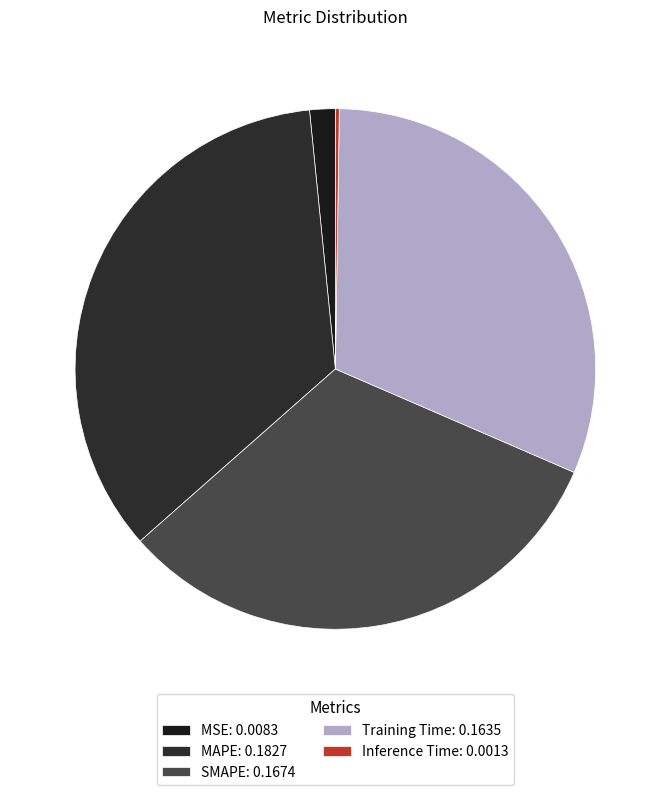

Combined, what portion of the pie is MAPE and Inference Time?

35.2%